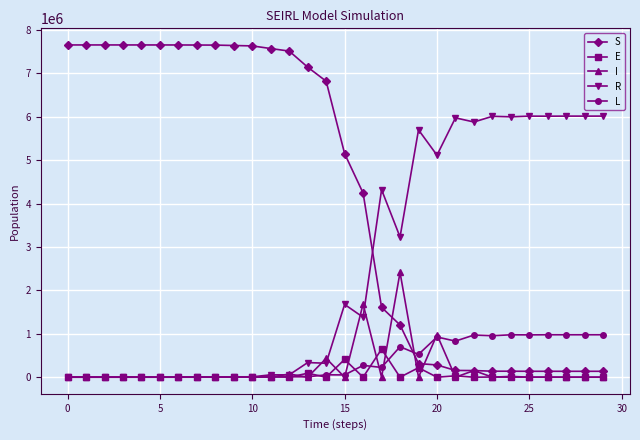

How many data points in S are above 6818411?

15